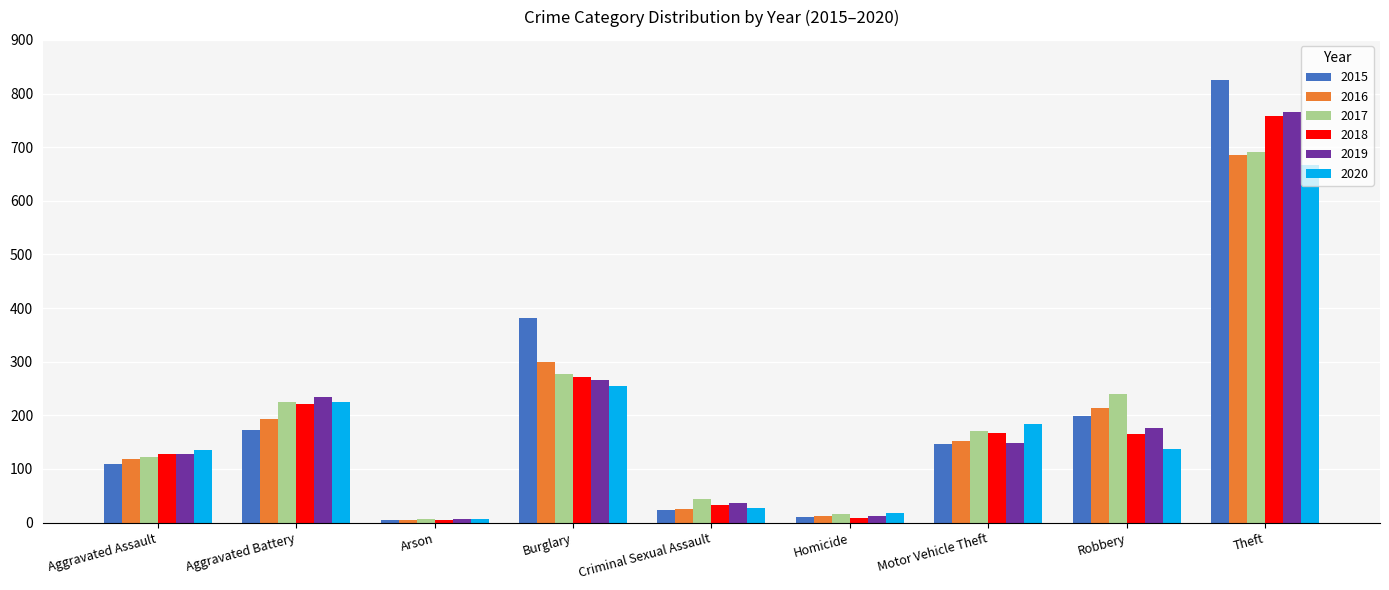

What is the sum of the 2017 values at Theft and Aggravated Battery?

916